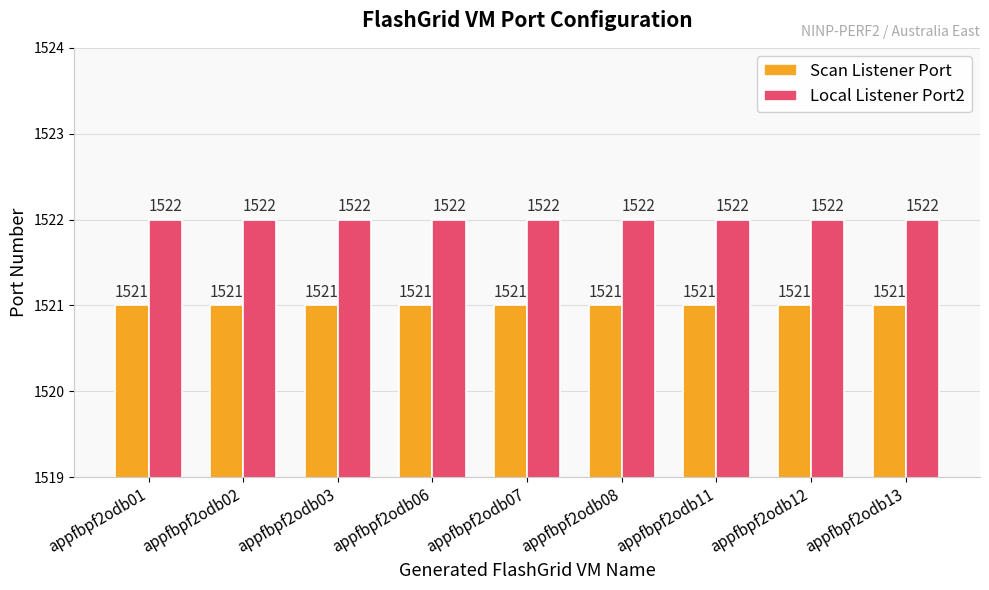

The Scan Listener Port series shows 1521 at appfbpf2odb12. True or false?

True